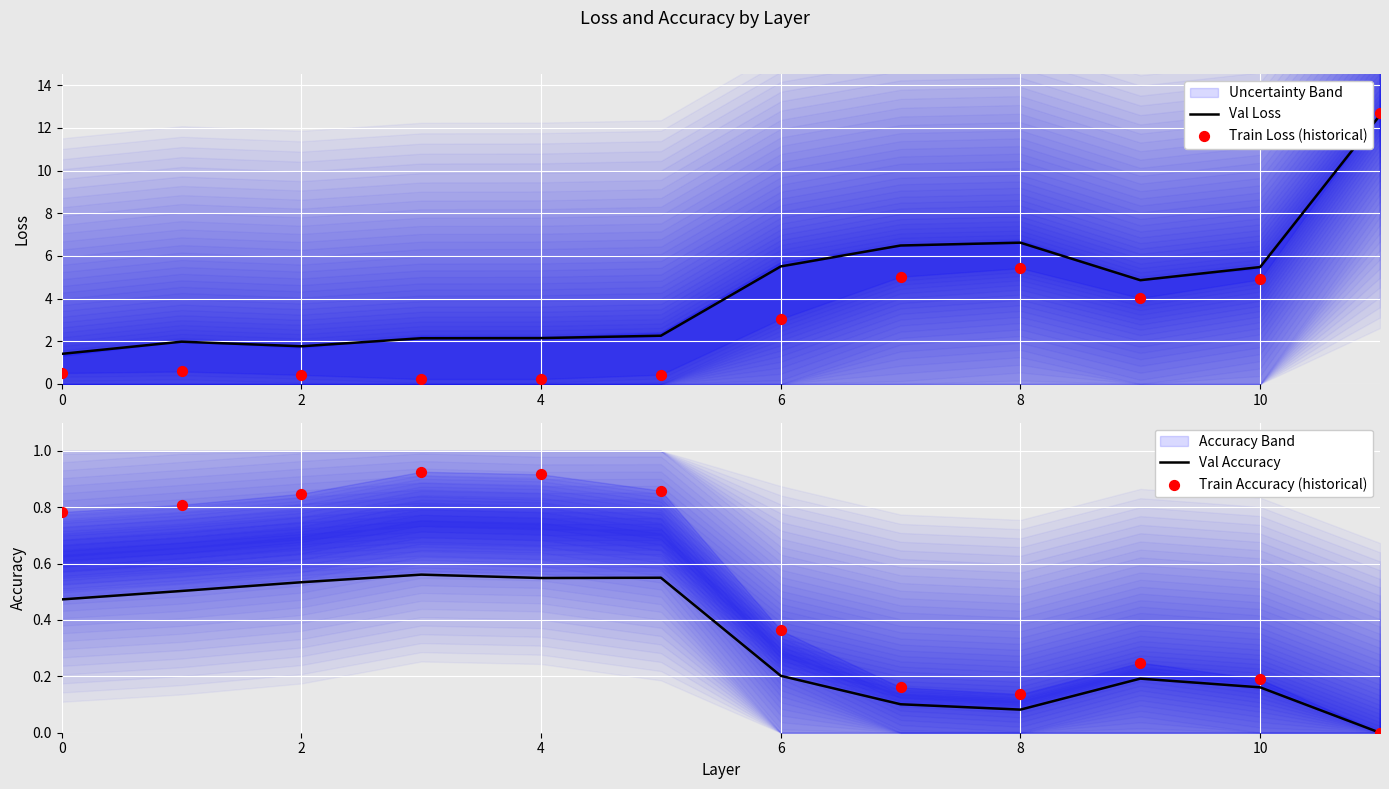

Which series contains the highest Y value?

Train Loss (historical)